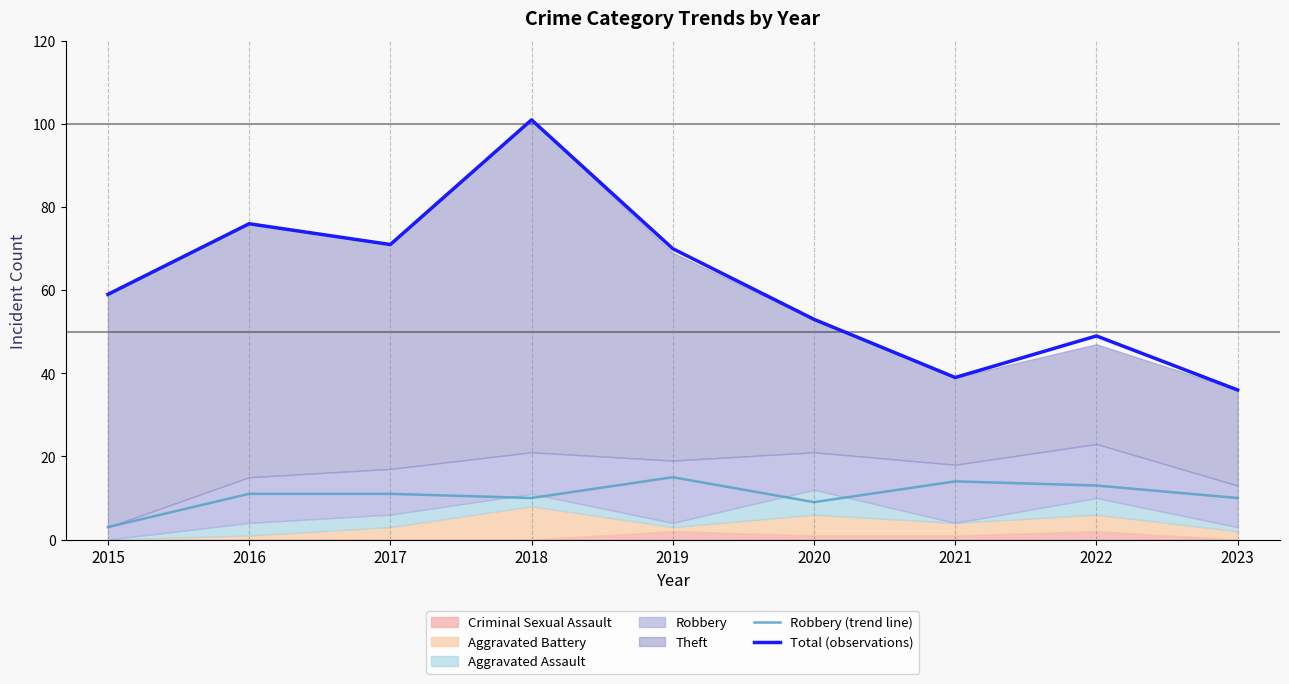

True or false: Robbery (trend line) has a value of 11 at 2017.

True